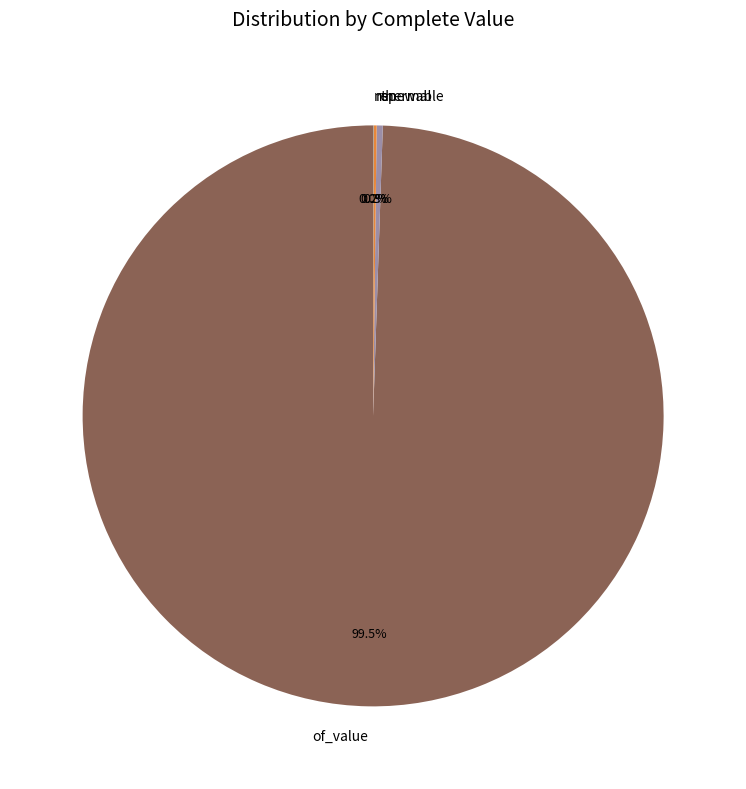

What is the largest slice in the pie chart?

of_value